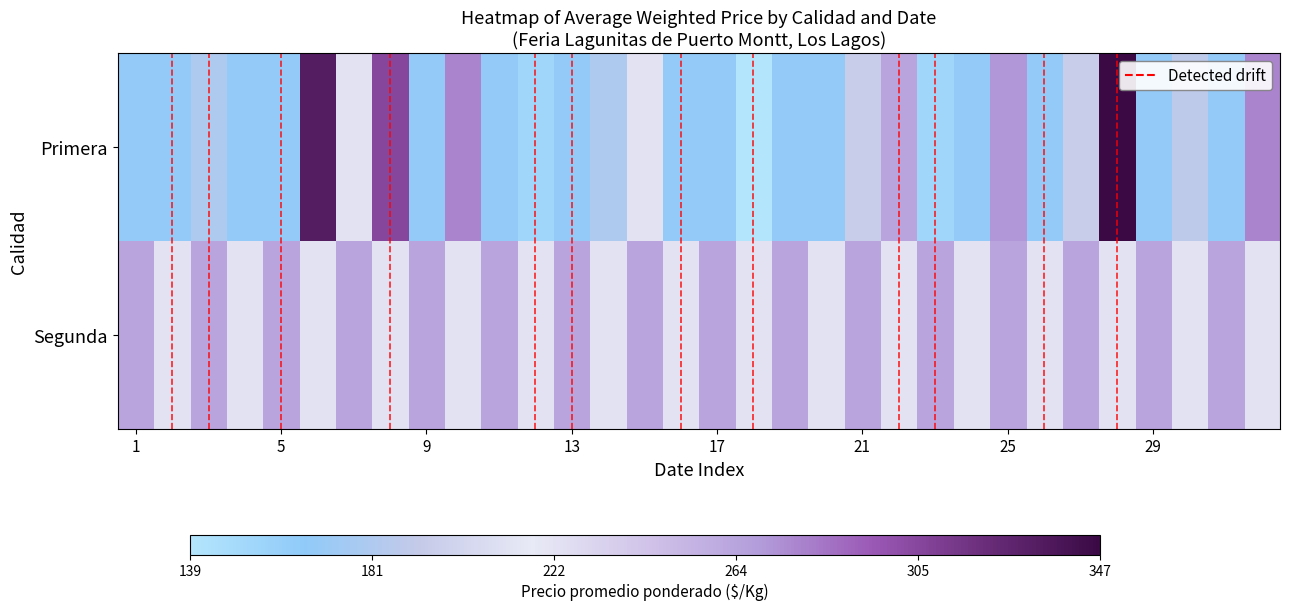

What is the difference between the second highest and minimum values in the Segunda series?

0.2